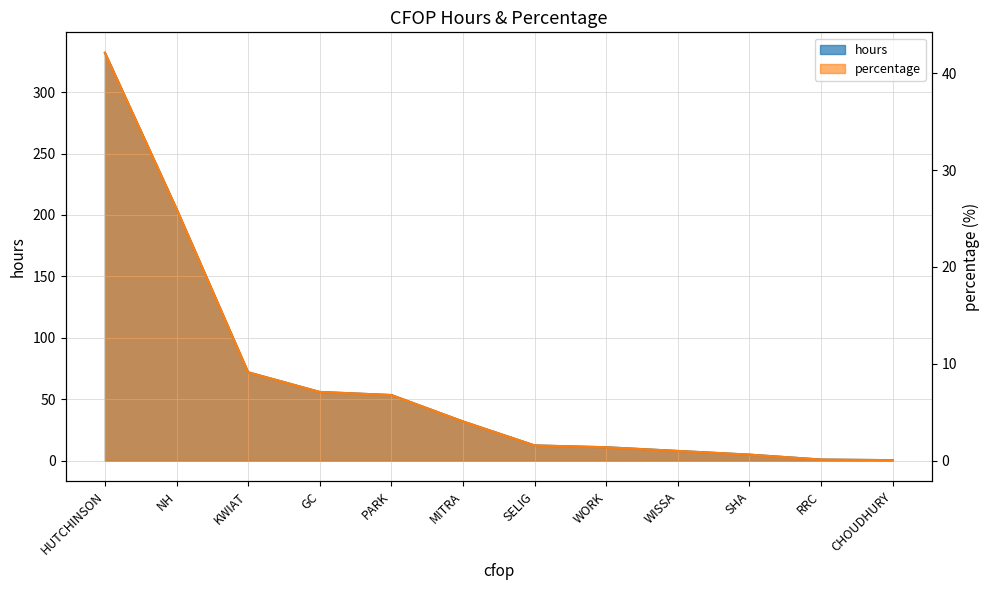

Reading left to right, extract all data points from this chart.

hours: HUTCHINSON=332.0	NH=205.0	KWIAT=72.0	GC=56.0	PARK=53.5	MITRA=32.0	SELIG=12.5	WORK=11.0	WISSA=8.0	SHA=5.0	RRC=1.0	CHOUDHURY=0.5
percentage: HUTCHINSON=42.1	NH=26.0	KWIAT=9.1	GC=7.1	PARK=6.8	MITRA=4.1	SELIG=1.6	WORK=1.4	WISSA=1.0	SHA=0.6	RRC=0.1	CHOUDHURY=0.1